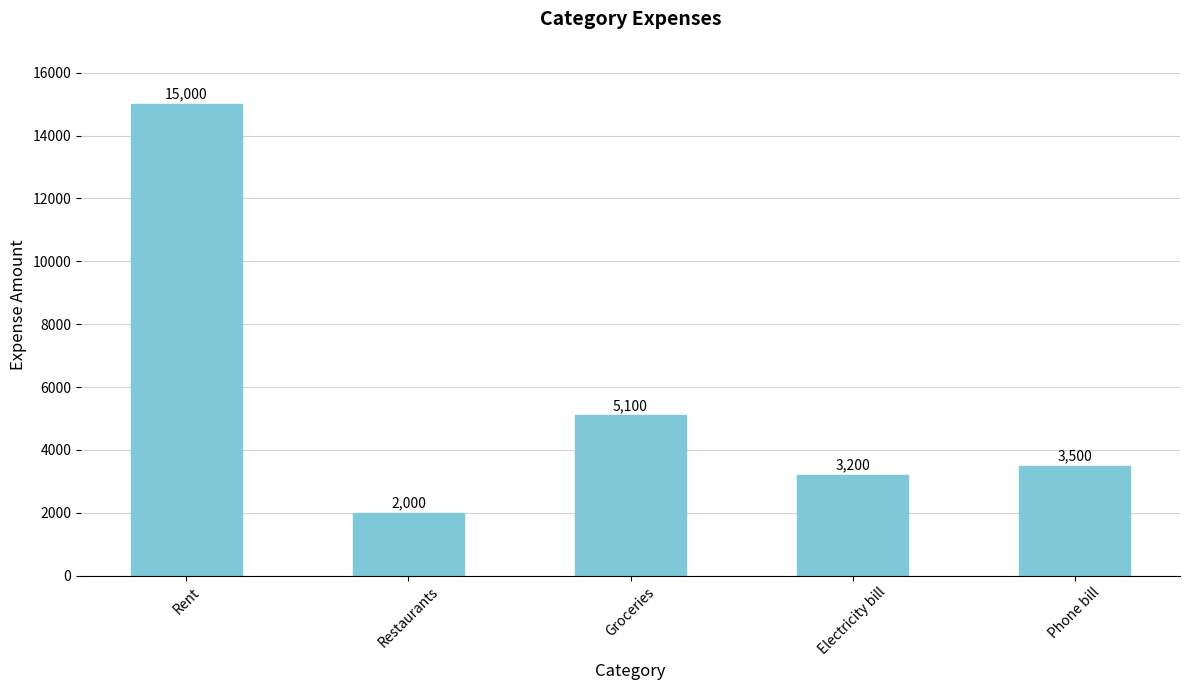

At which category does the chart reach its peak across all series?

Rent